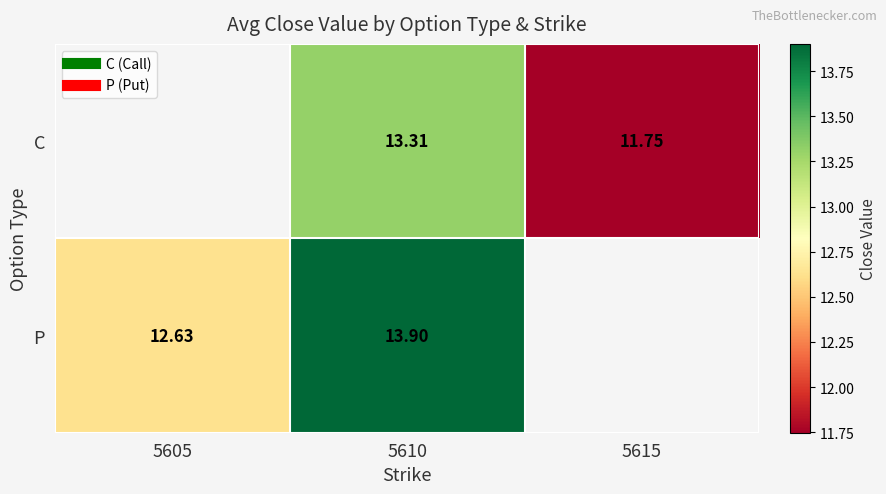

Which category has the lowest value across all series?

5615